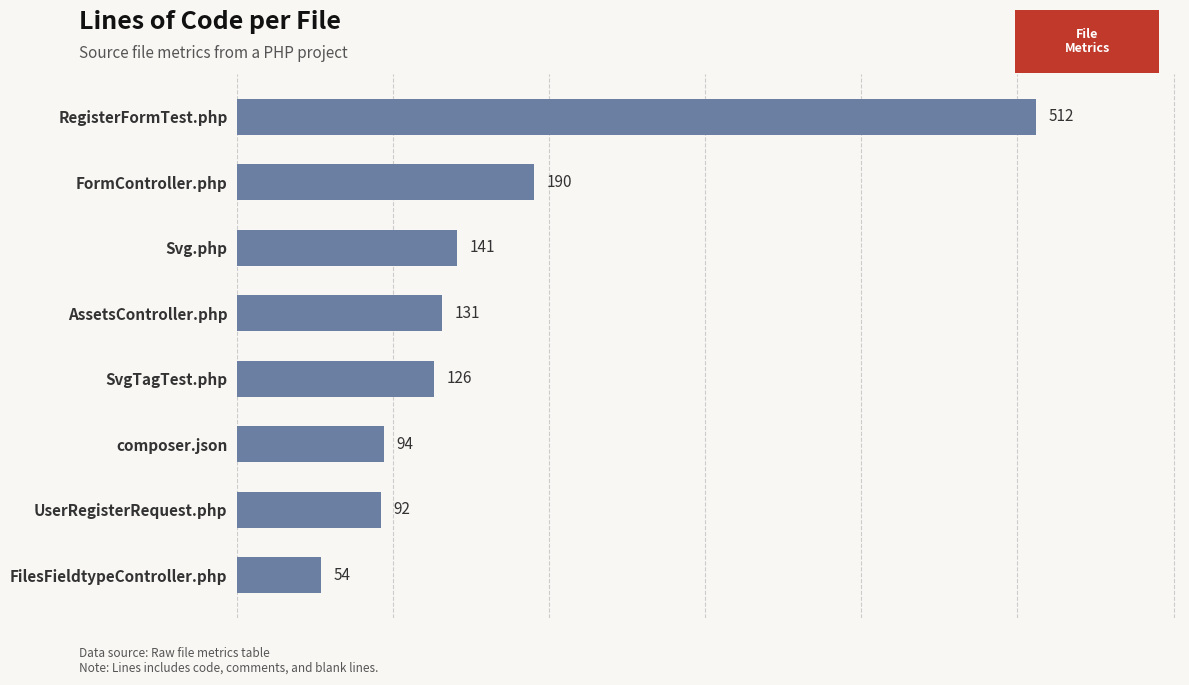

What is the approximate value at composer.json?

94